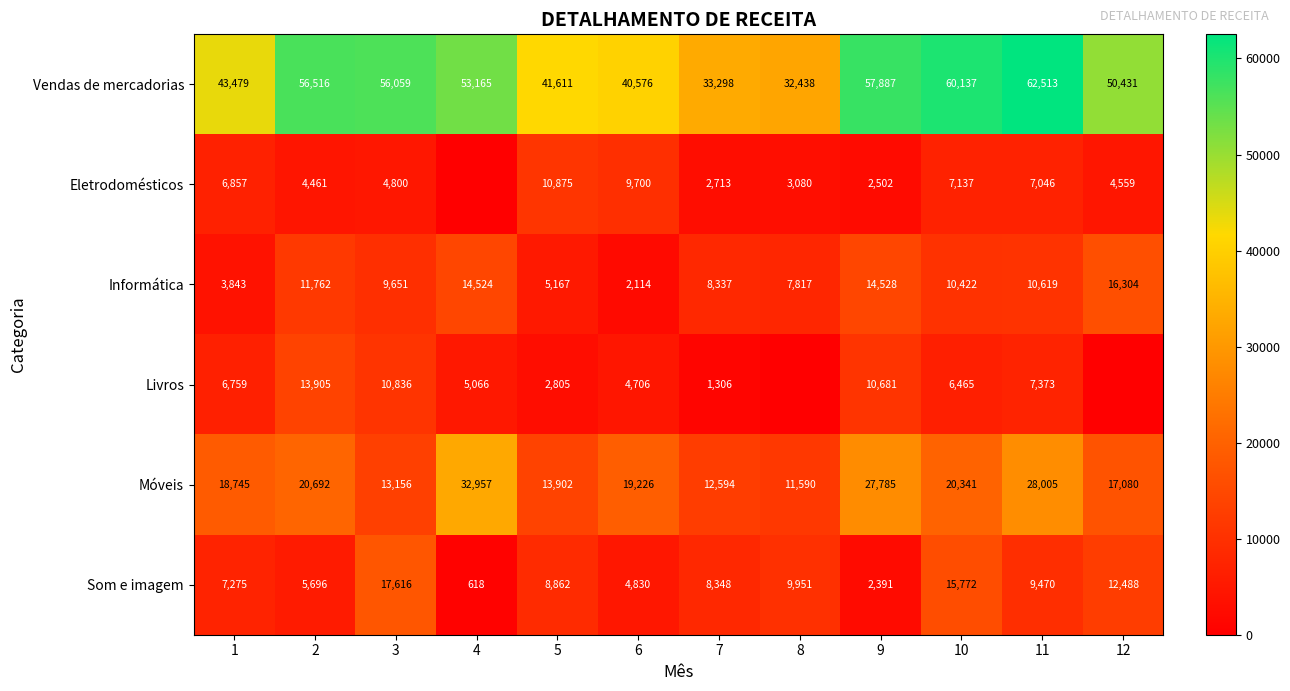

What is the total value across all series at 10?

120274